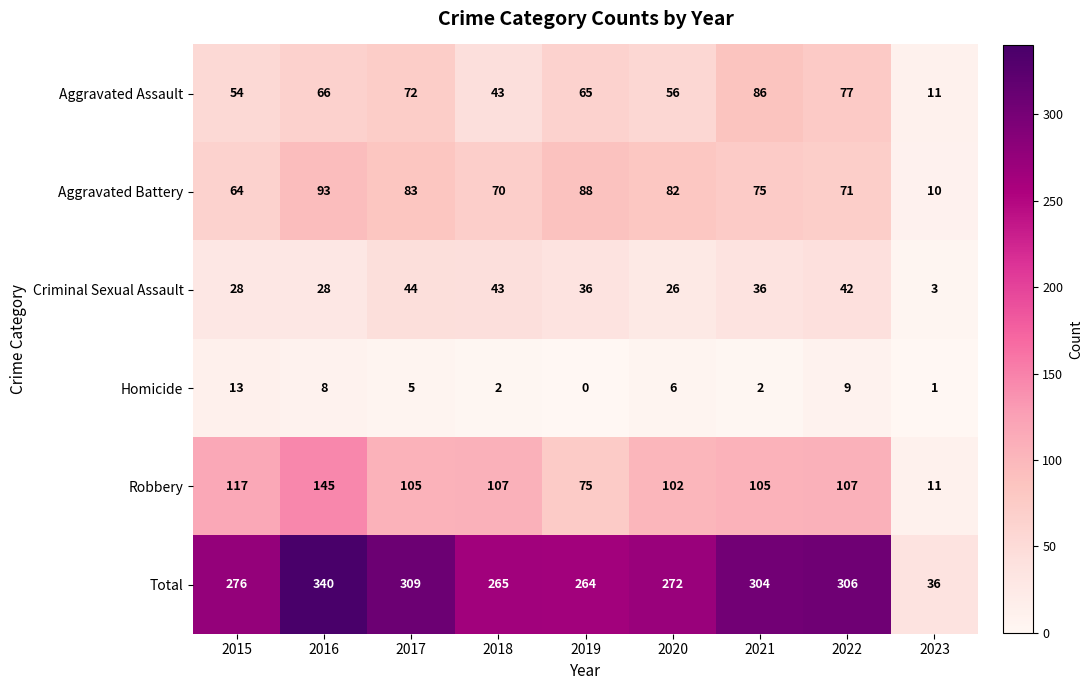

How many categories are shown in the chart?

9